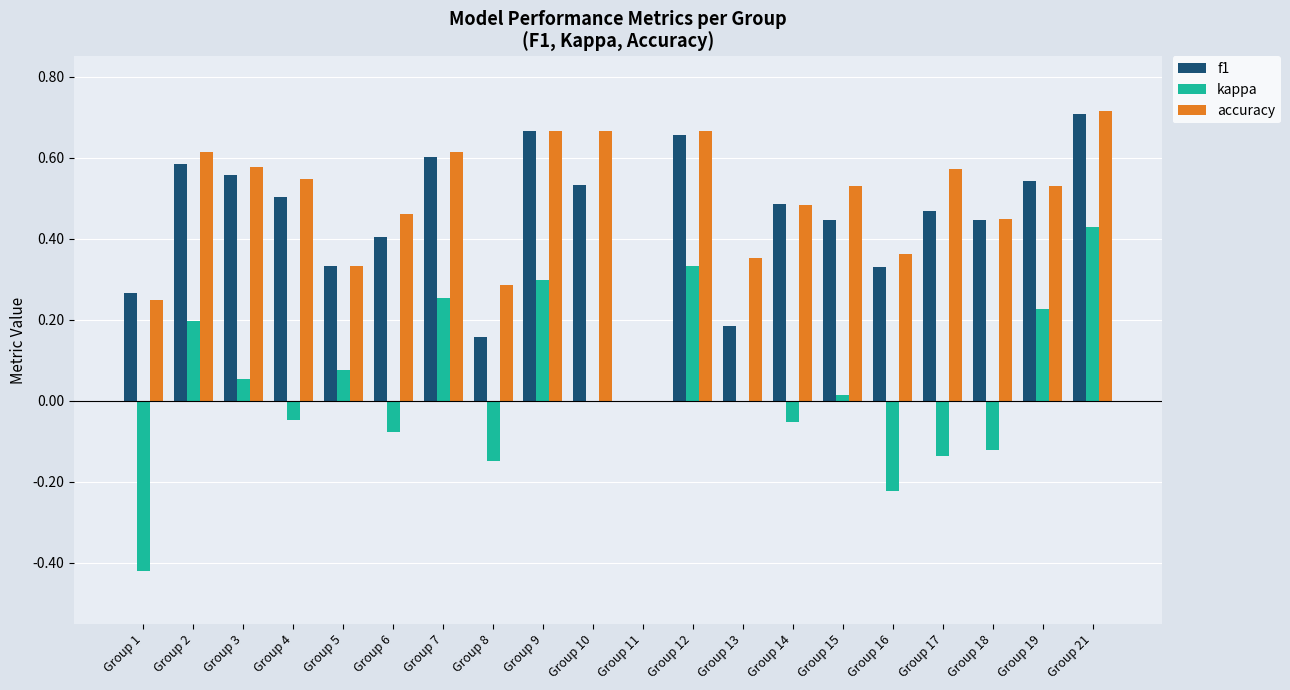

At which category is the sum across all series the highest?

Group 21